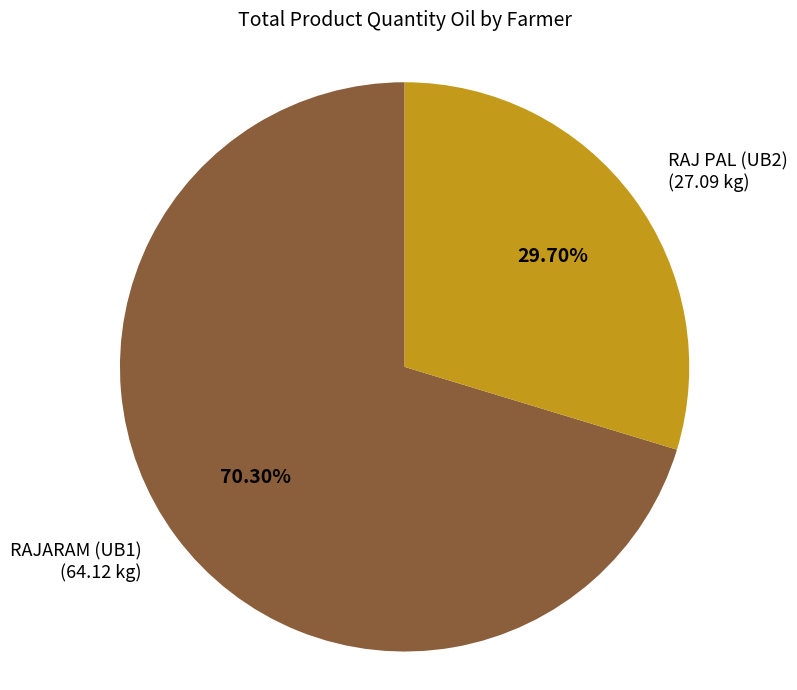

Count the number of slices in the pie.

2